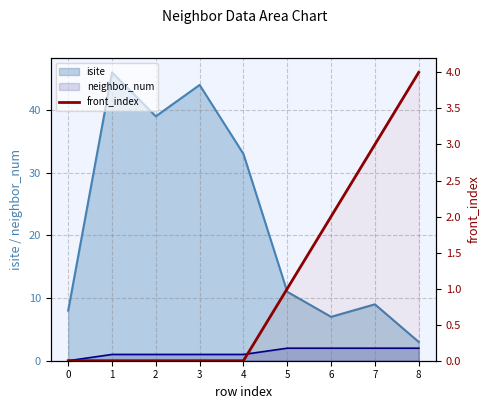

The chart shows a value of 3 at 7. True or false?

True